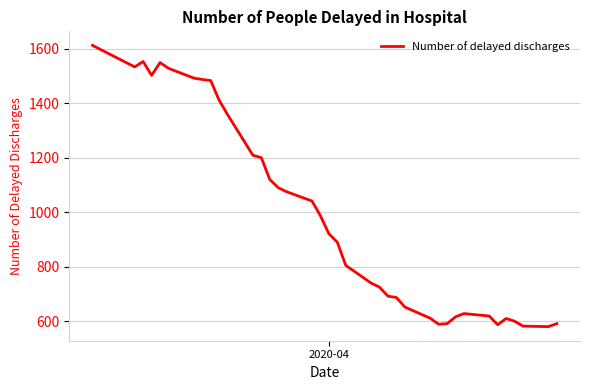

What is the maximum value shown in the chart?

1612